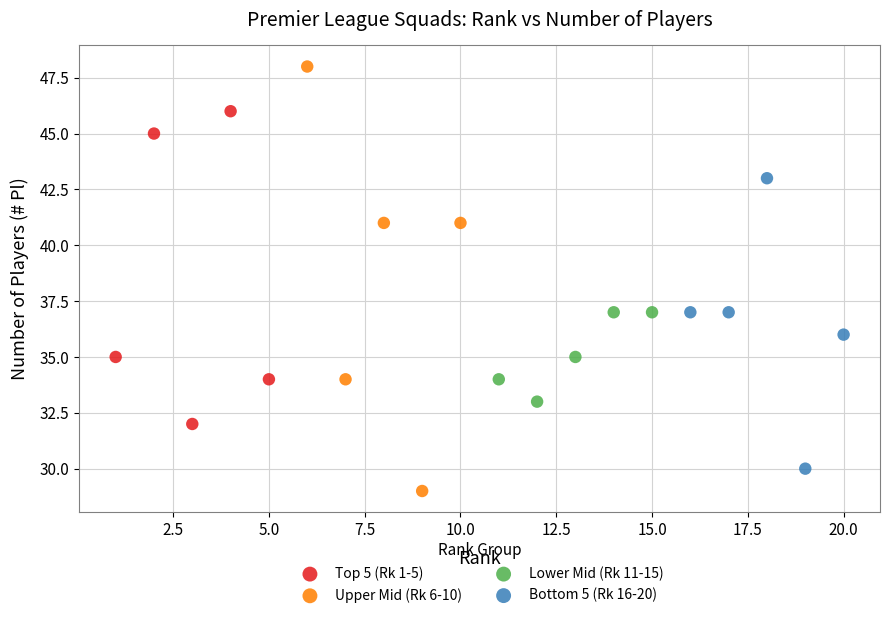

Which series has the widest spread of Y values?

Upper Mid (Rk 6-10)